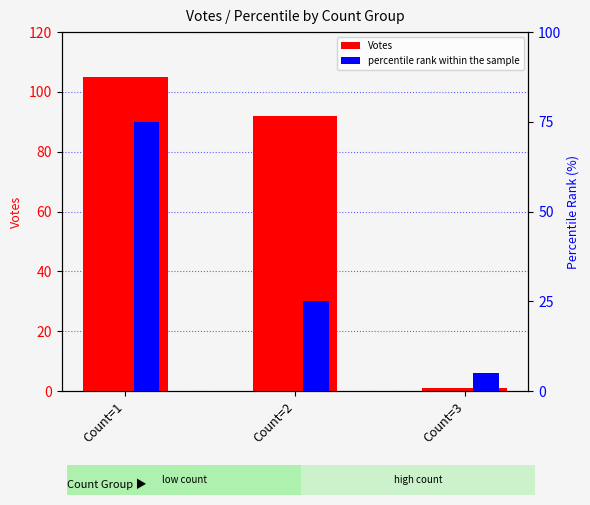

What is the value of the percentile rank within the sample bar at the 2nd from the left?

25